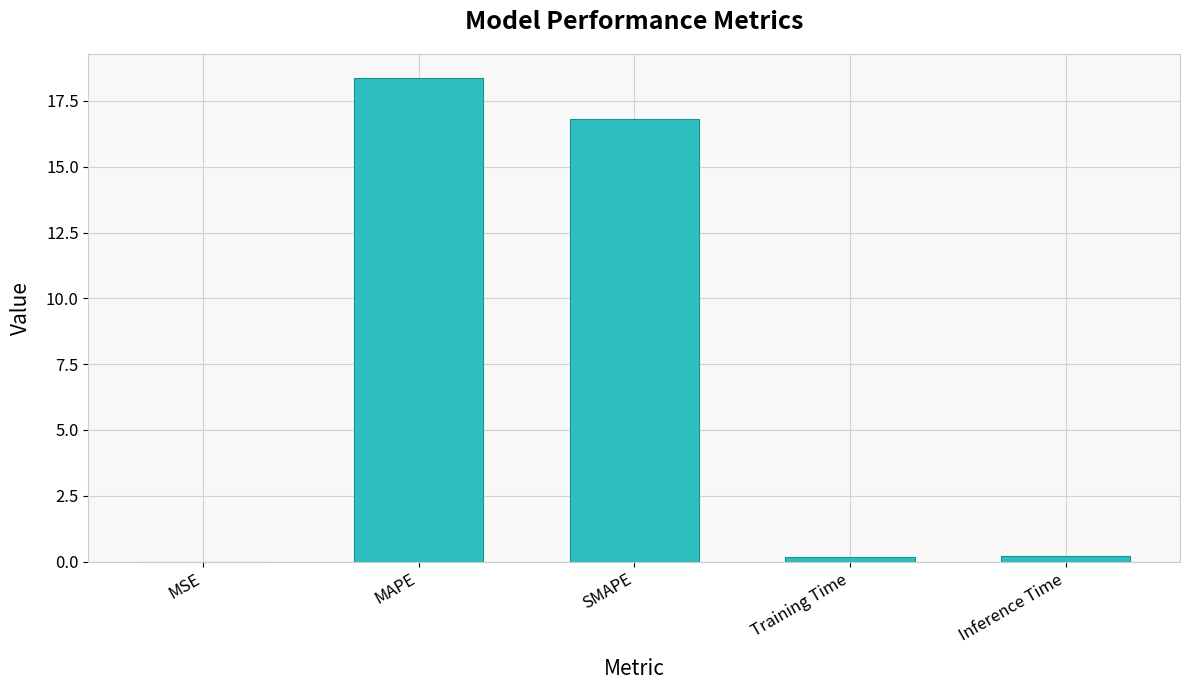

At which label is the value closest to 9?

SMAPE